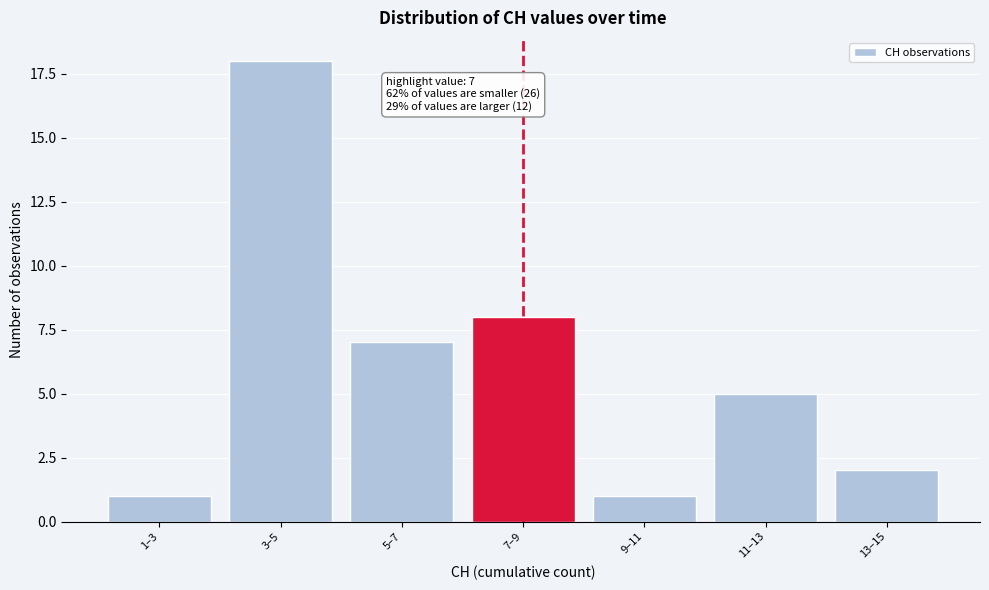

Reading left to right, extract all data points from this chart.

1–3=1	3–5=18	5–7=7	7–9=8	9–11=1	11–13=5	13–15=2